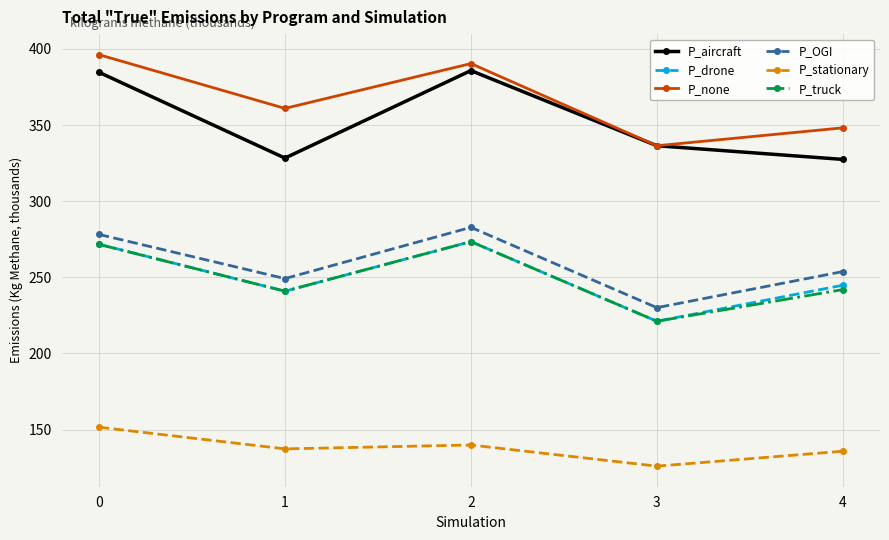

How many series are shown in this chart?

6